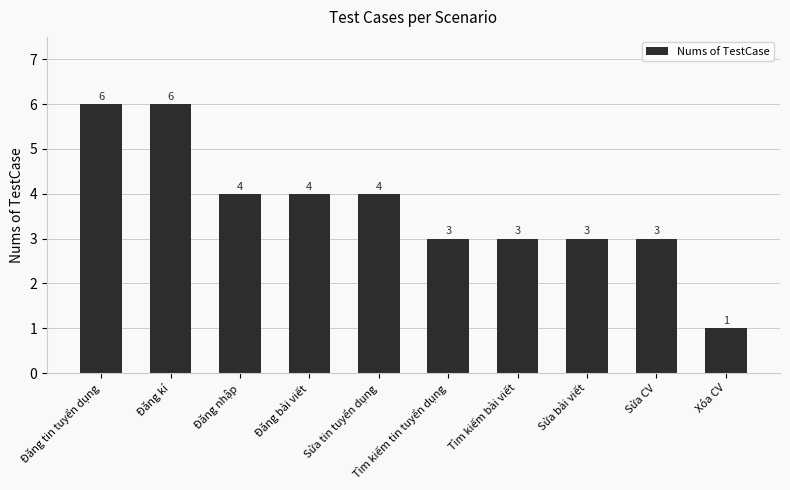

What is the label of the 6th bar from the left?

Tìm kiếm tin tuyển dụng